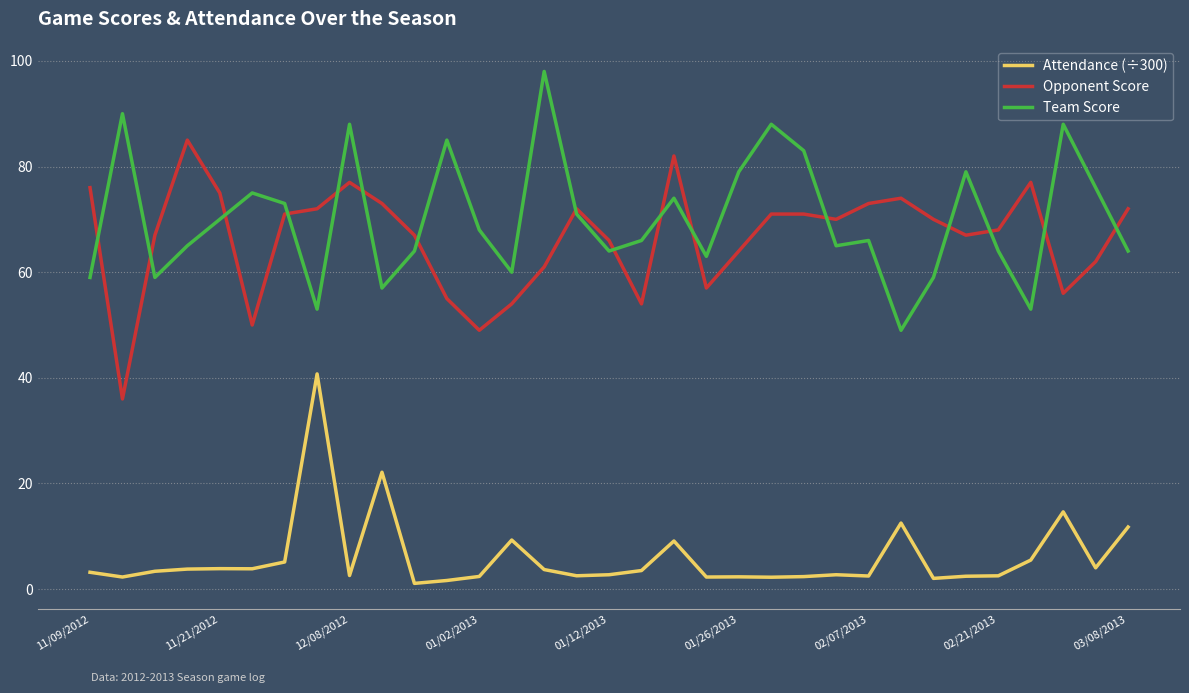

True or false: Opponent Score and Attendance (÷300) intersect in this chart.

False